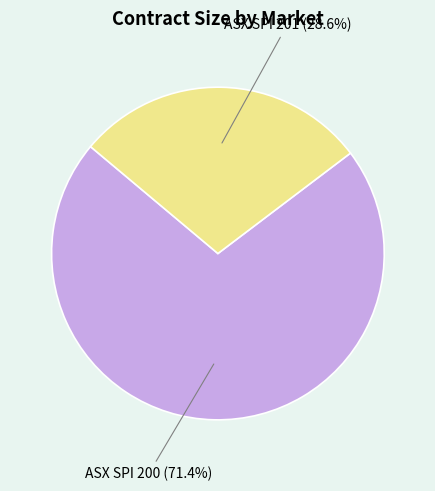

Is there a majority slice in this chart?

Yes